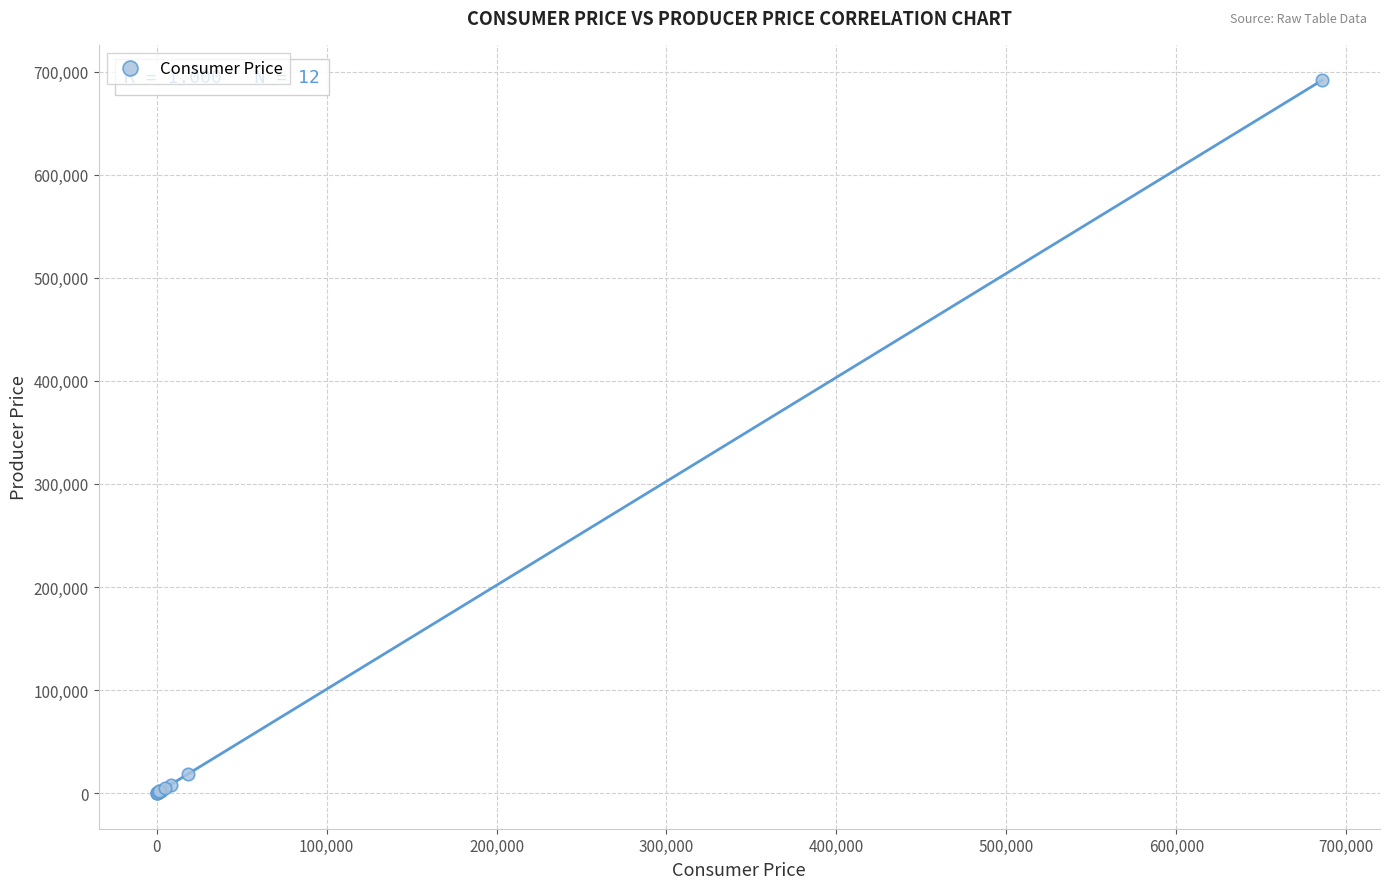

What Y value in the scatter plot is closest to 345747?

18891.2